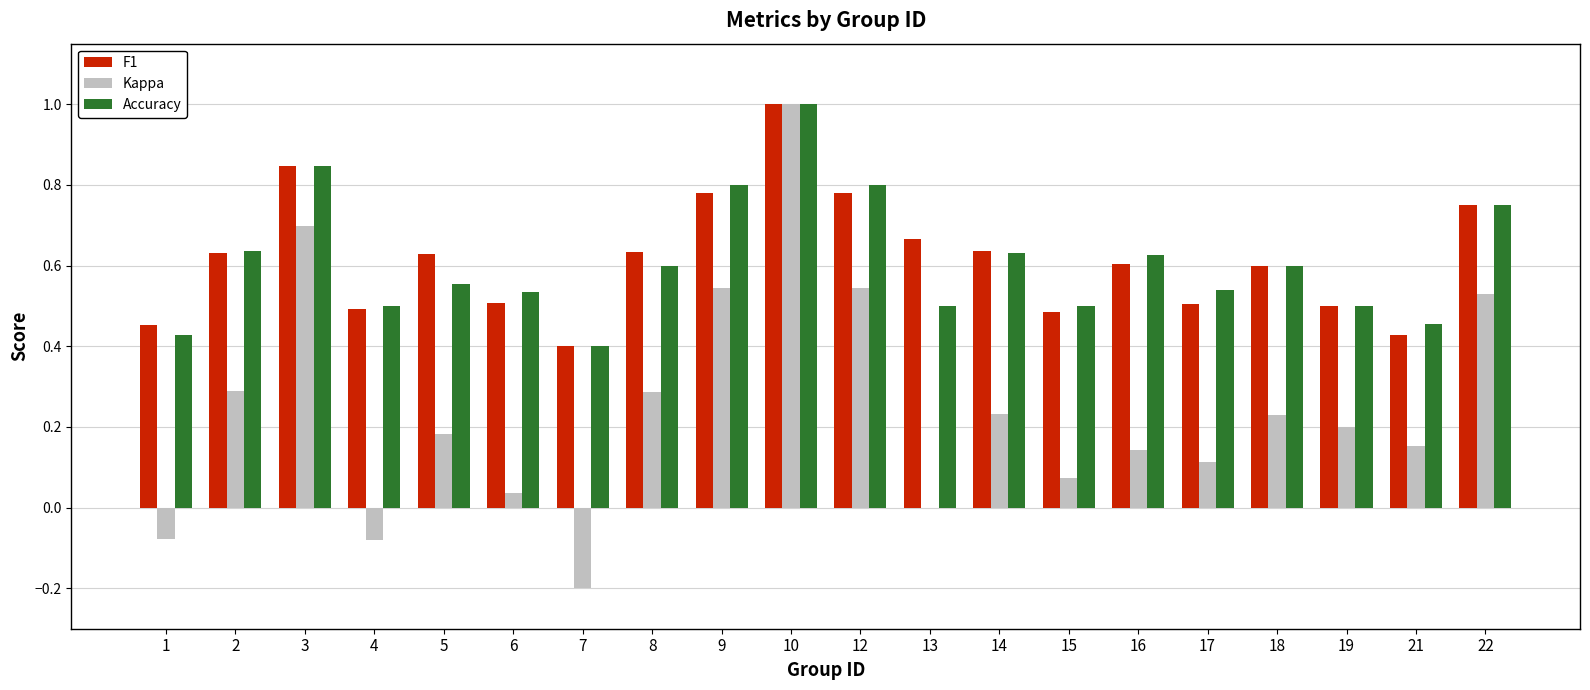

What are all the series names shown in the legend?

F1, Kappa, Accuracy